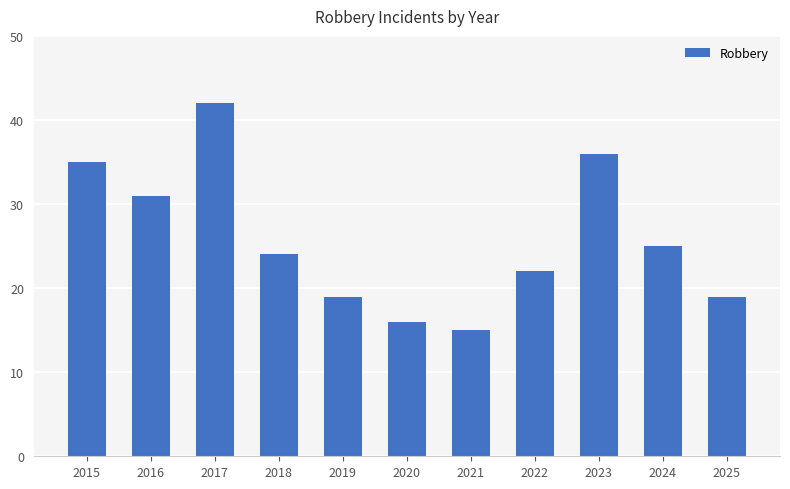

Count the number of categories in the chart.

11